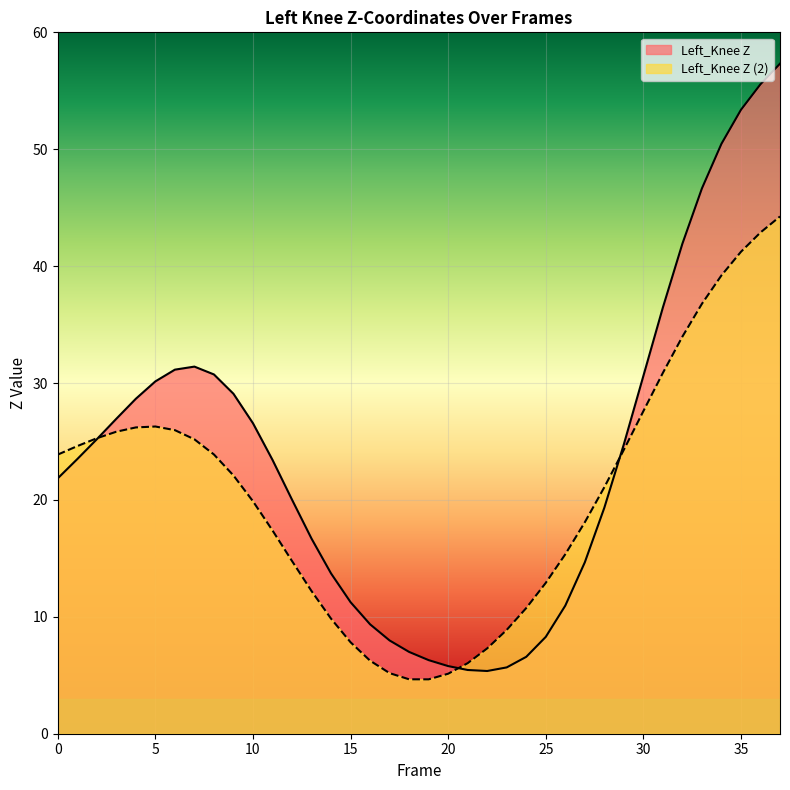

Count the number of categories in the chart.

38